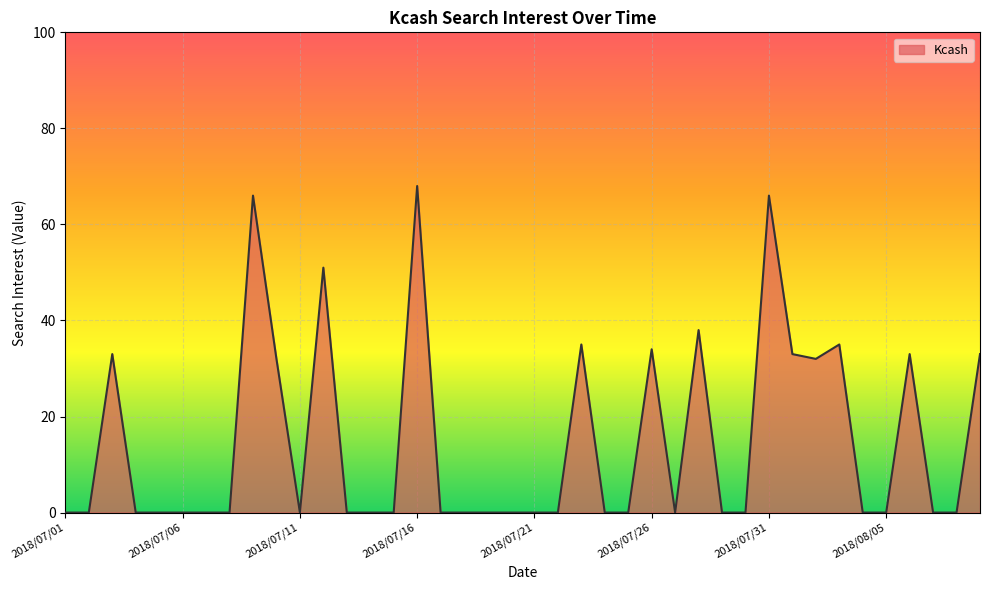

What is the difference between the maximum and minimum values?

68